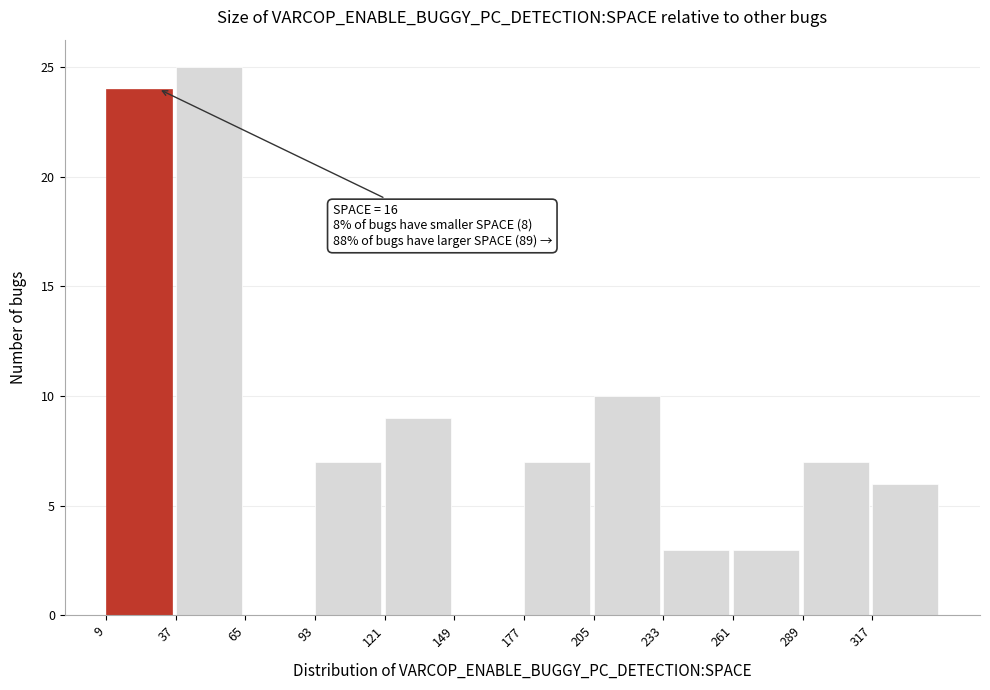

Which range on the x-axis has the tallest bar?

37 to 65